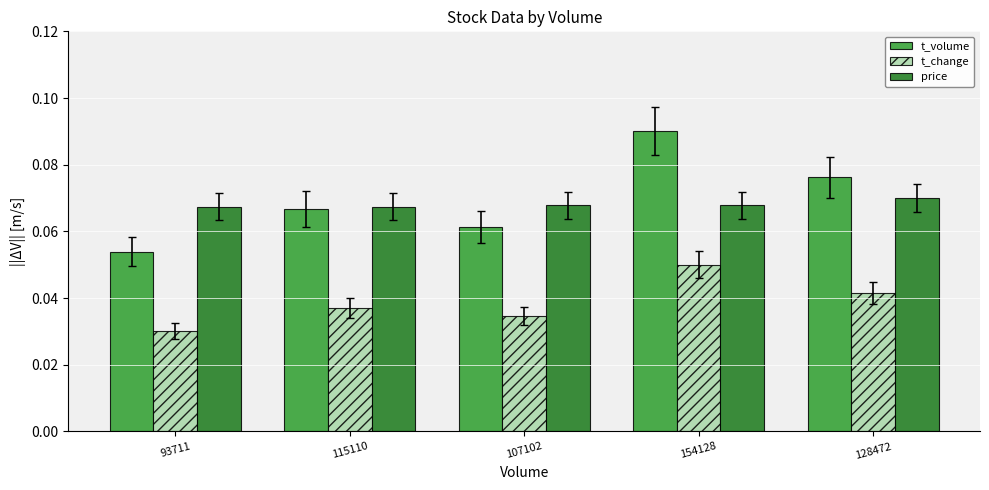

Are the bars grouped side by side (vs. stacked)?

Yes